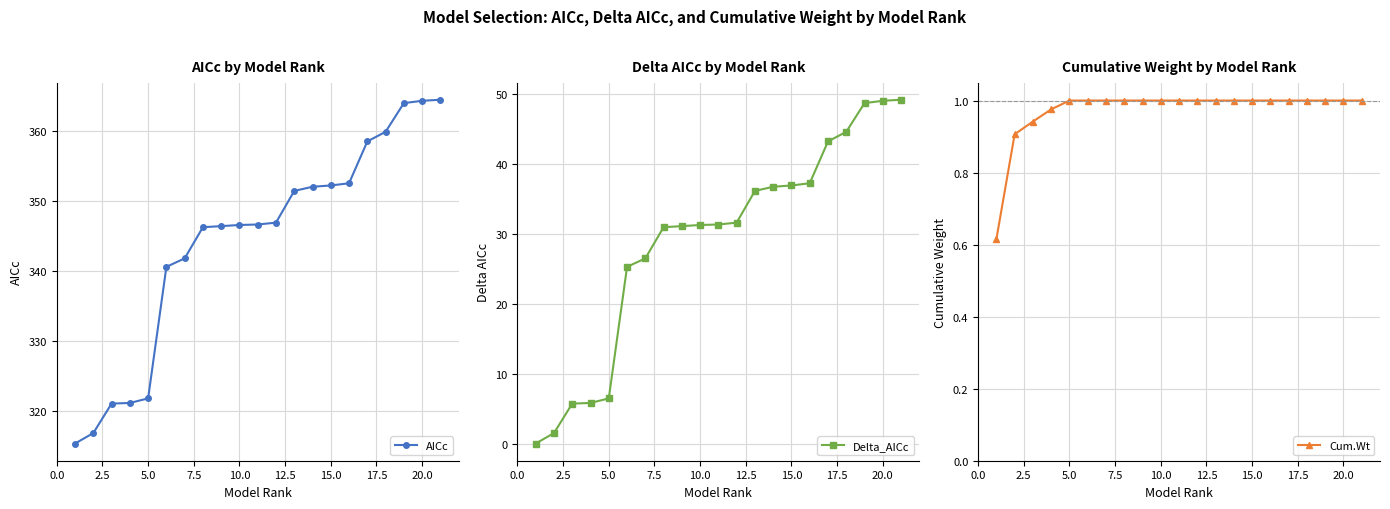

The AICc series shows 234.4 at 20.0. True or false?

False